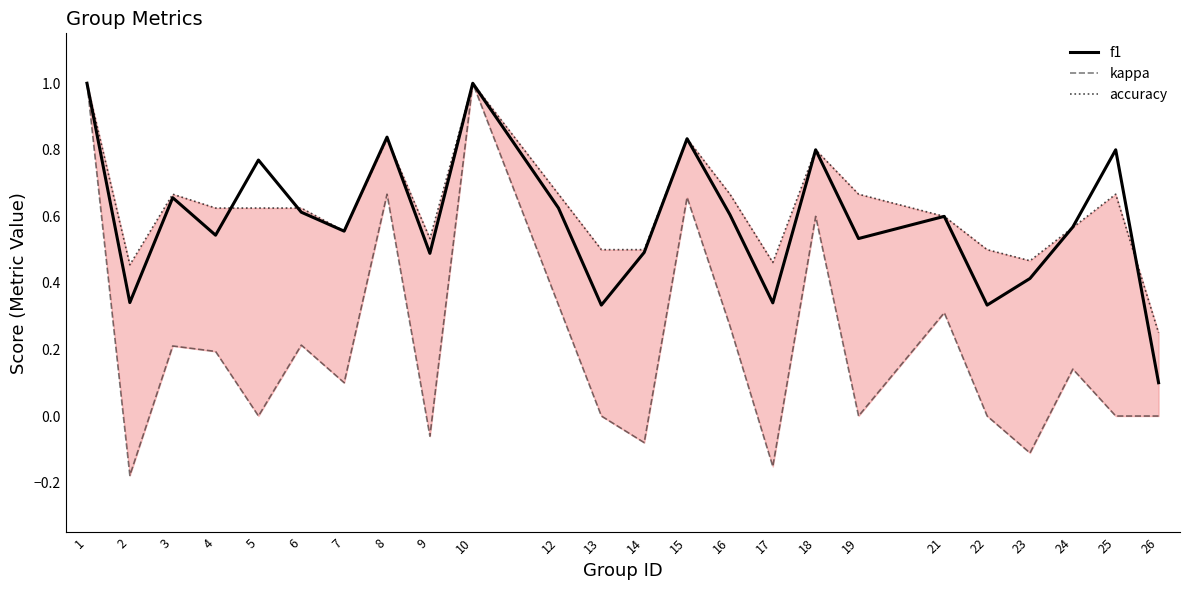

True or false: kappa and f1 intersect in this chart.

False